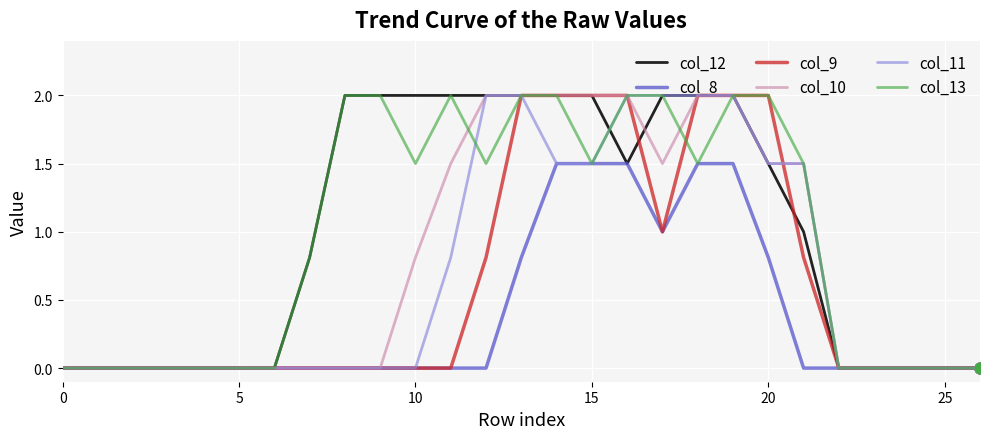

What is the greatest value displayed?

2.0